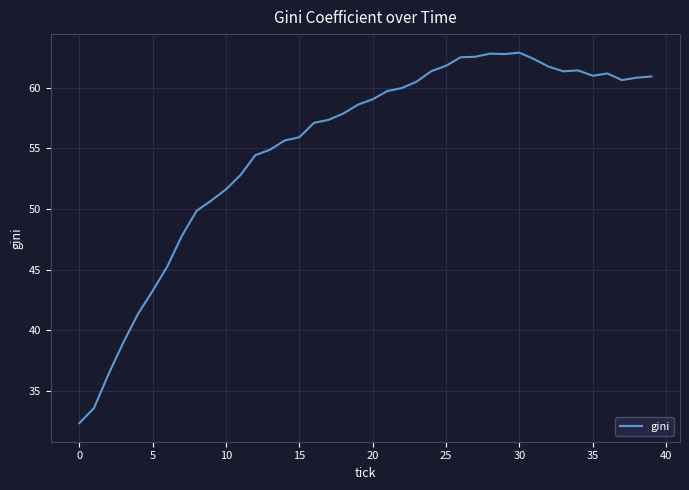

What is the greatest value displayed?

62.9